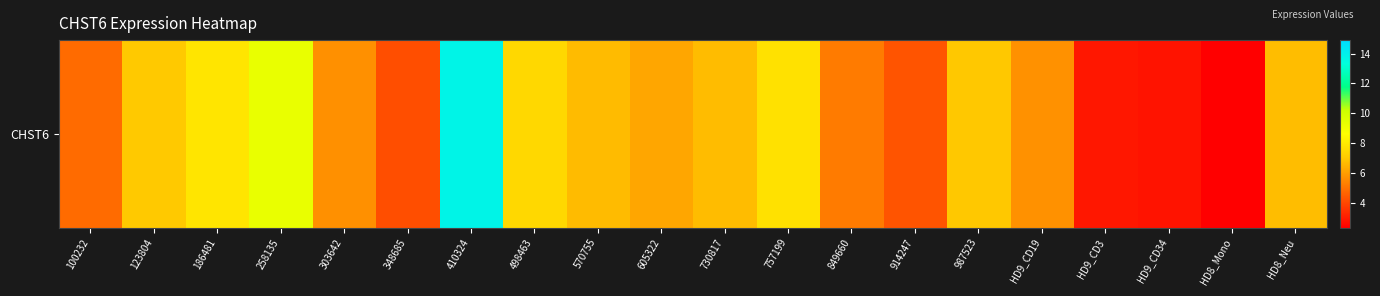

List the labels in order of value, largest first.

410324, 258135, 186481, 757199, 498463, 123804, 987523, HD8_Neu, 730817, 570755, 605322, HD9_CD19, 303642, 849660, 100232, 914247, 348685, HD9_CD3, HD9_CD34, HD8_Mono